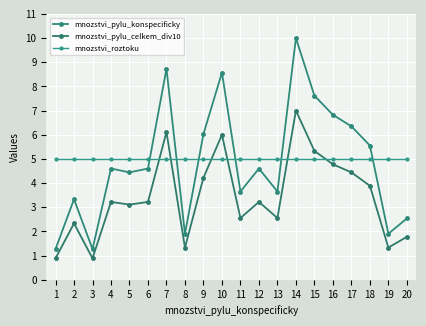

What is the difference between the second highest and second lowest values in the mnozstvi_pylu_celkem_div10 series?

5.2